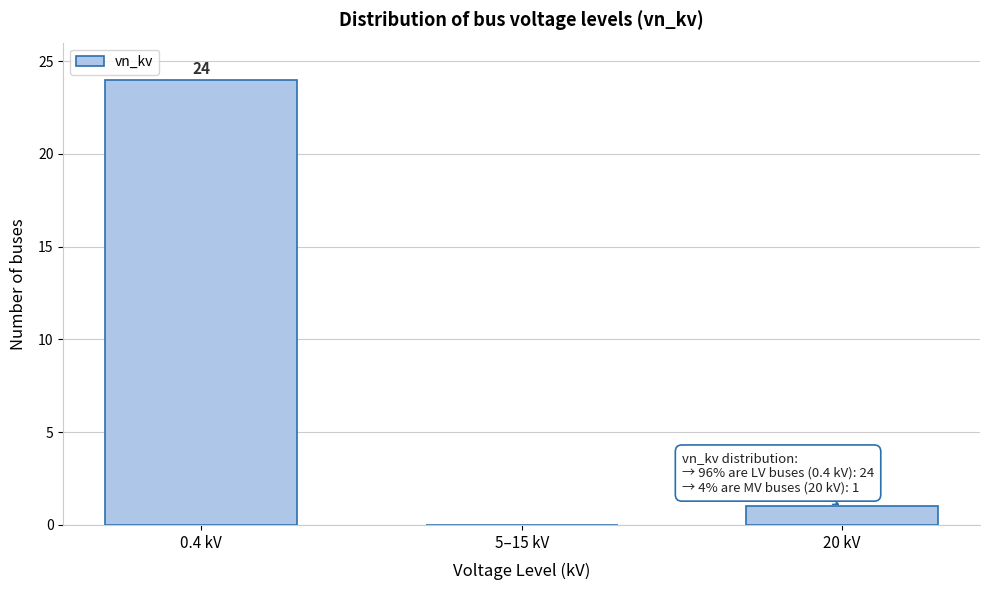

Reading left to right, list all the values displayed in this chart.

0.4 kV=24	5–15 kV=0	20 kV=1